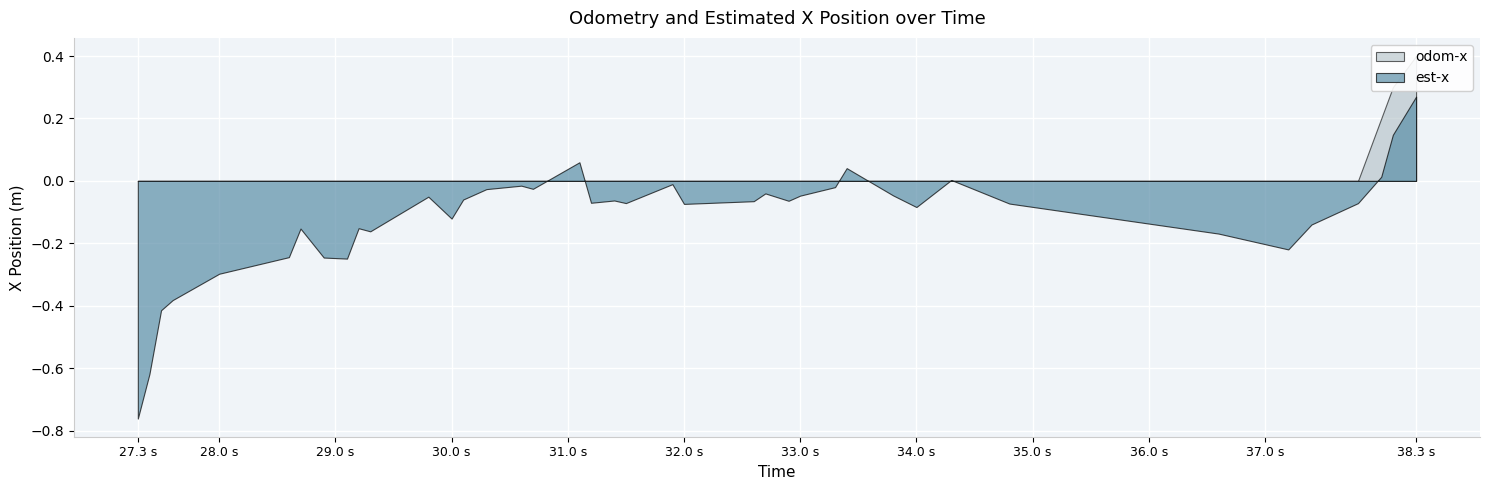

What is the average value of the est-x series?

-0.1